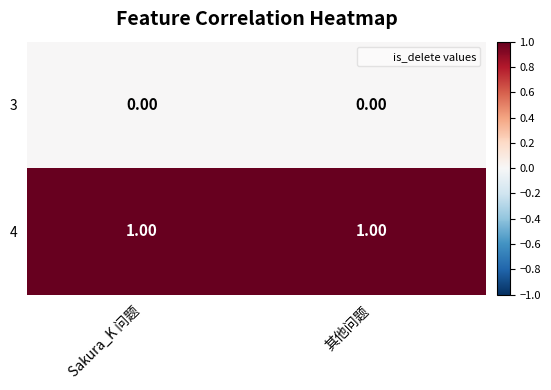

At how many categories does at least one series exceed 0?

2